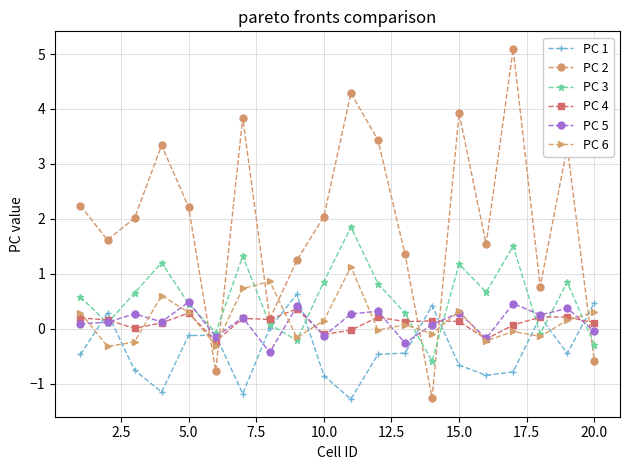

Which series has the largest range (max minus min)?

PC 2